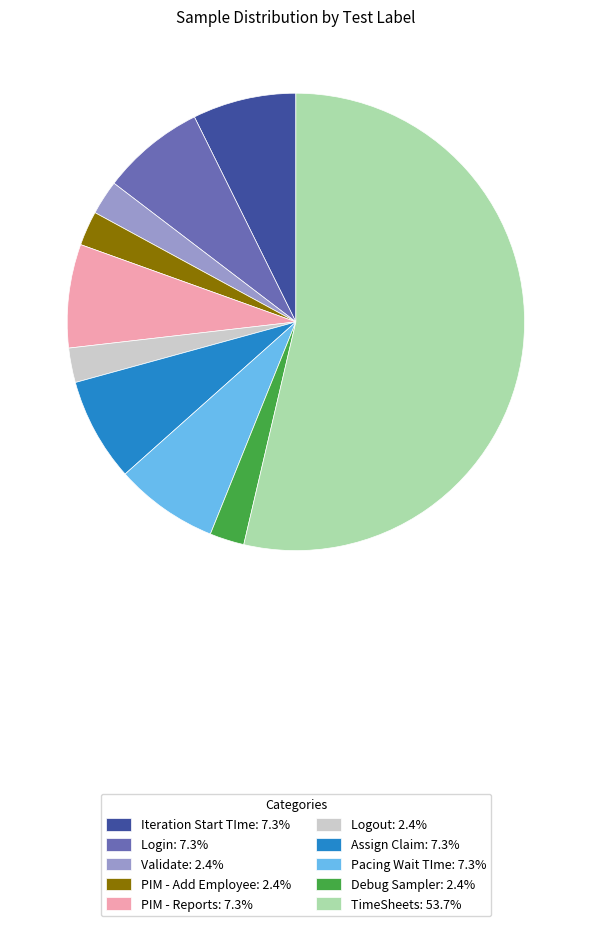

Is it true that Login is 1% of the pie?

False